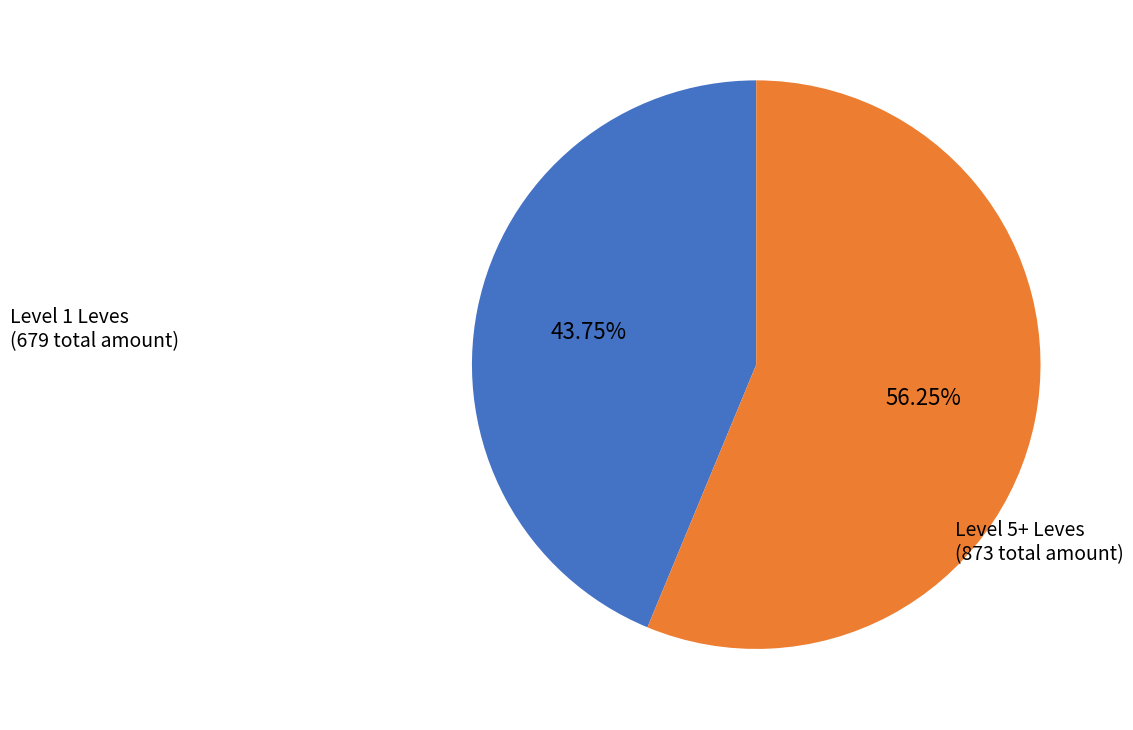

To the nearest percent, what is the average slice percentage?

50%